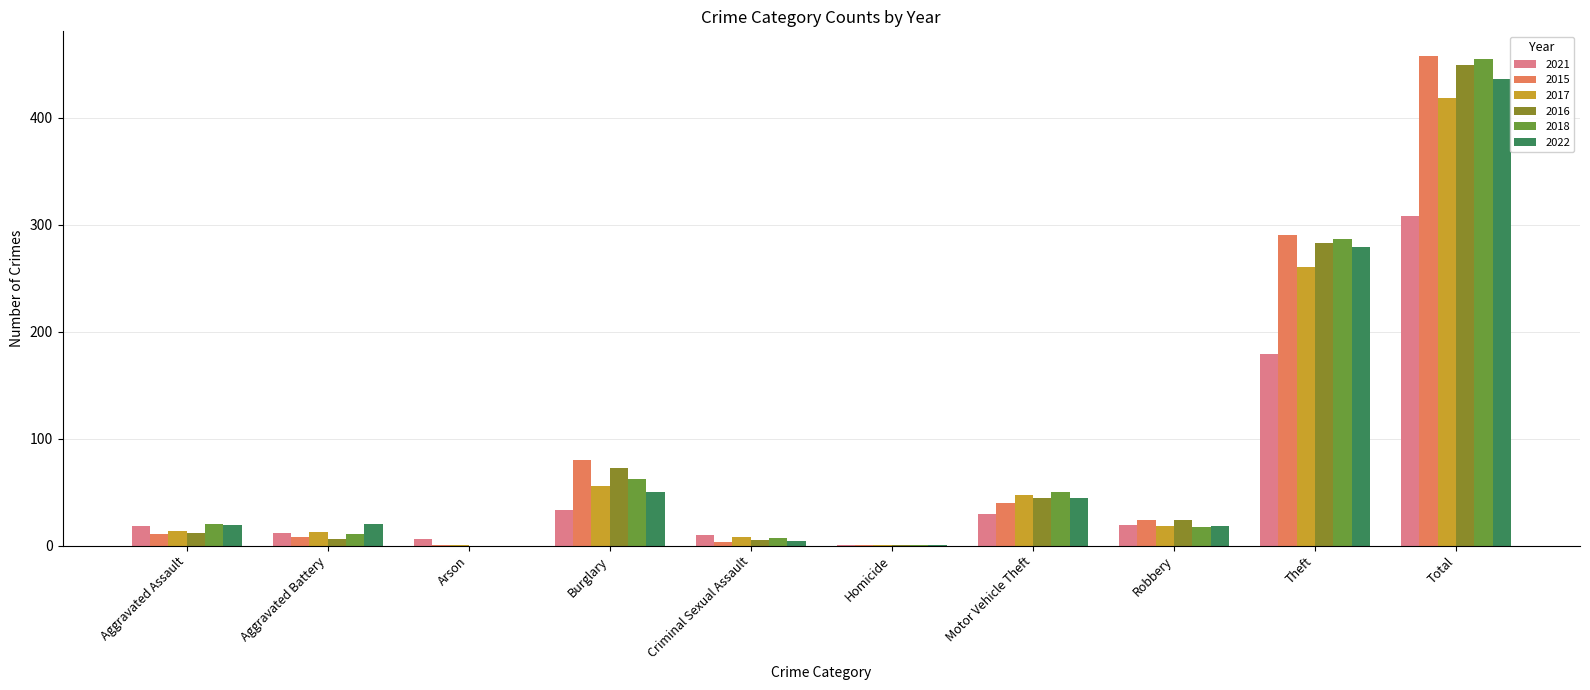

Where is 2021 nearest to the value 154?

Theft